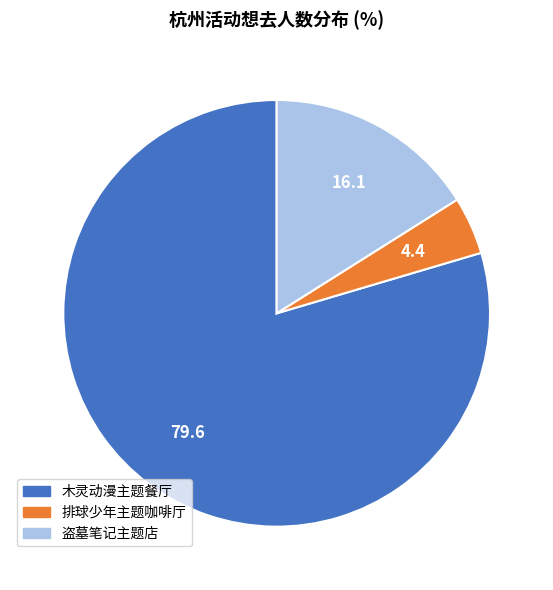

Is there any slice that represents more than half of the pie?

Yes